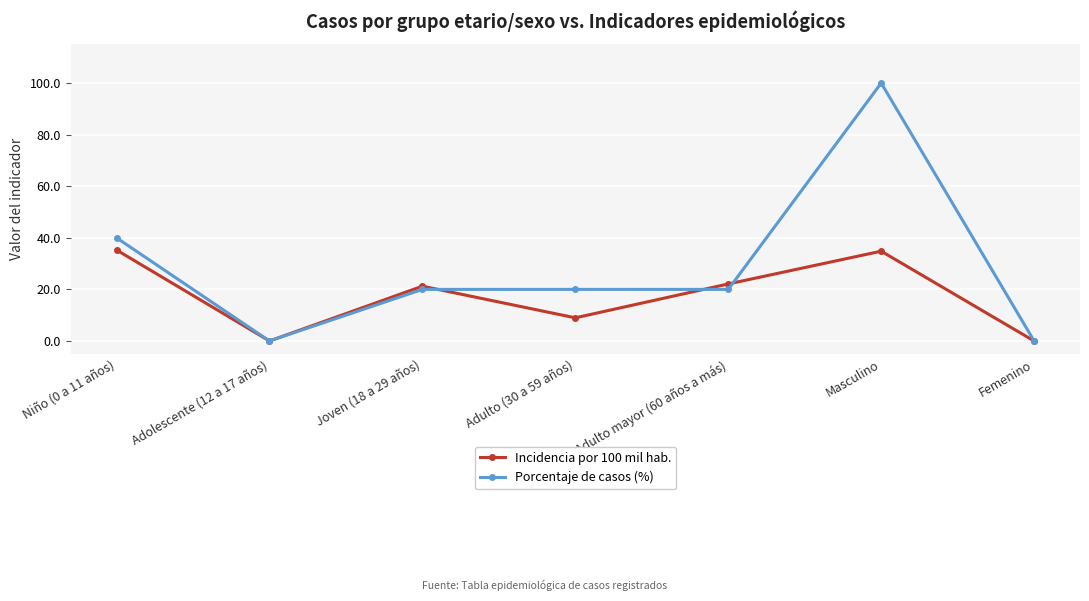

The Porcentaje de casos (%) series shows -54.5 at Femenino. True or false?

False